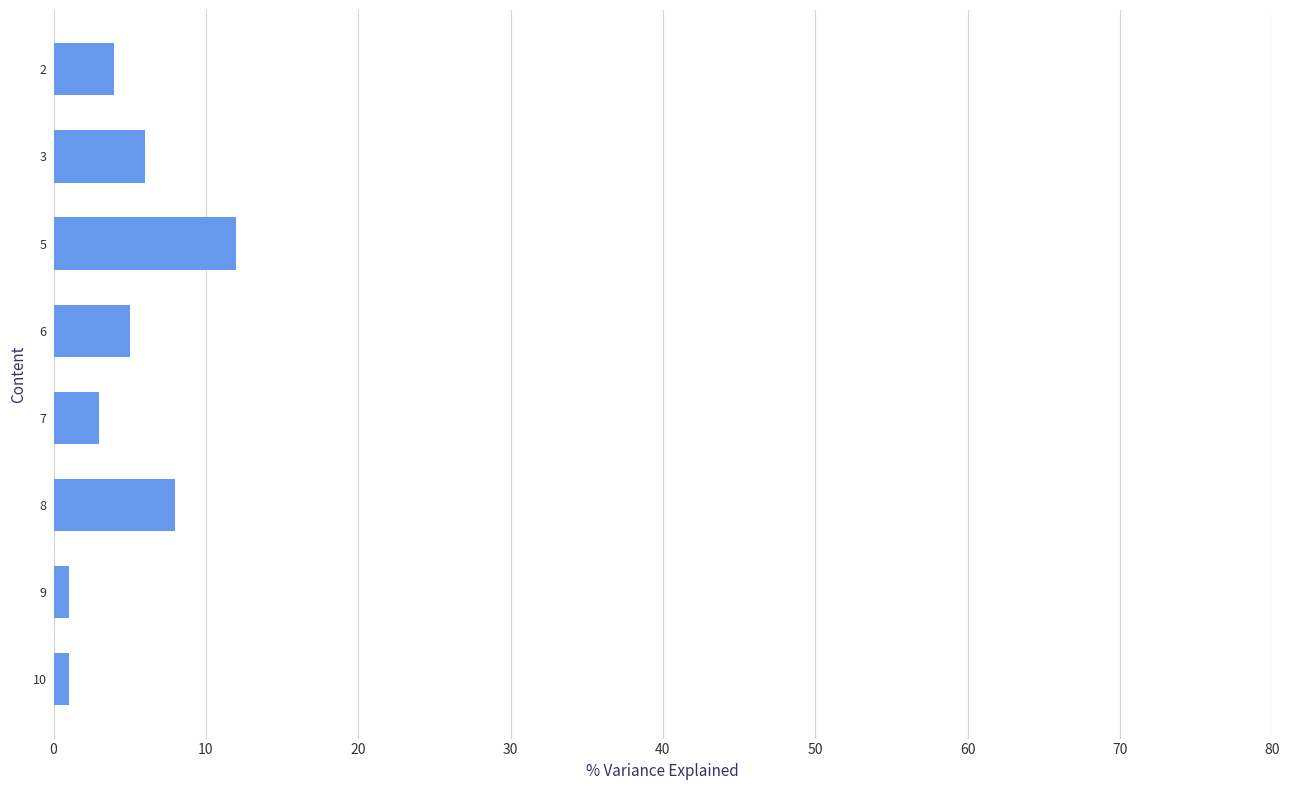

What is the ratio of the value at 5 to the value at 2?

3.0